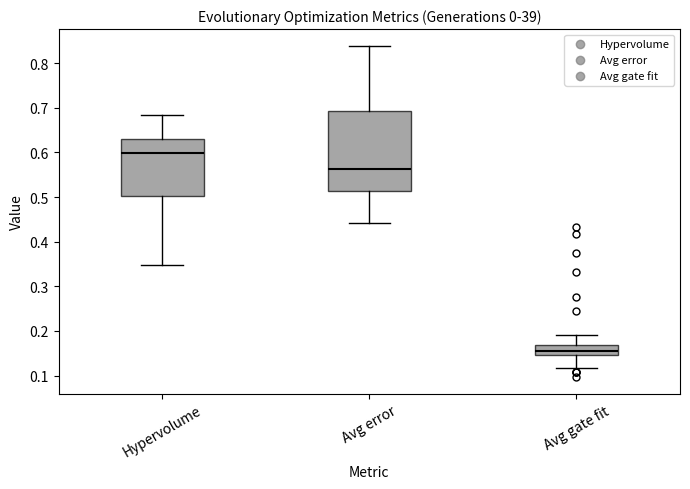

Which box's median line is the lowest?

Avg gate fit